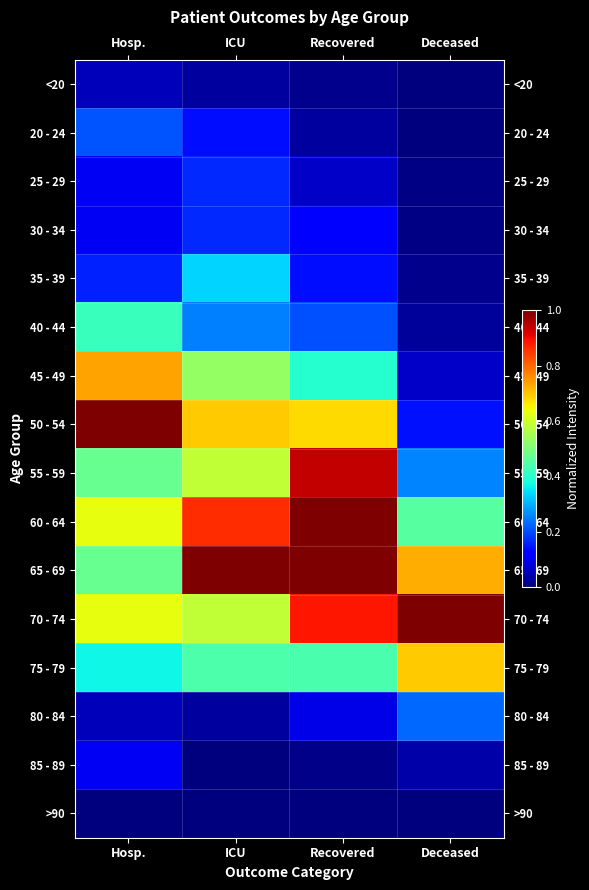

Rank the series by their maximum value, from lowest to highest.

>90, <20, 85 - 89, 25 - 29, 30 - 34, 20 - 24, 80 - 84, 35 - 39, 40 - 44, 75 - 79, 45 - 49, 55 - 59, 60 - 64, 50 - 54, 65 - 69, 70 - 74